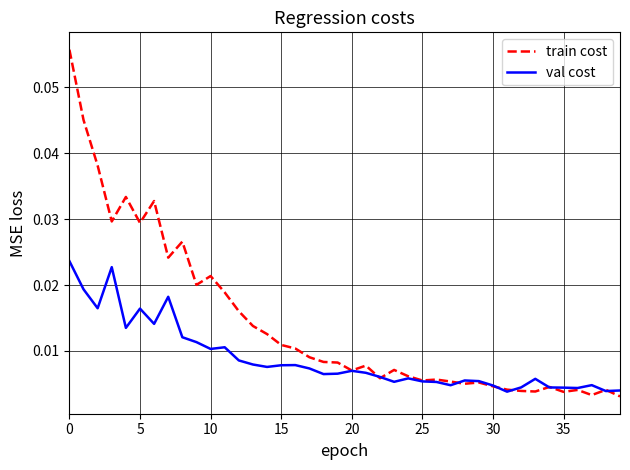

Rank the series by their average value, from highest to lowest.

train cost, val cost